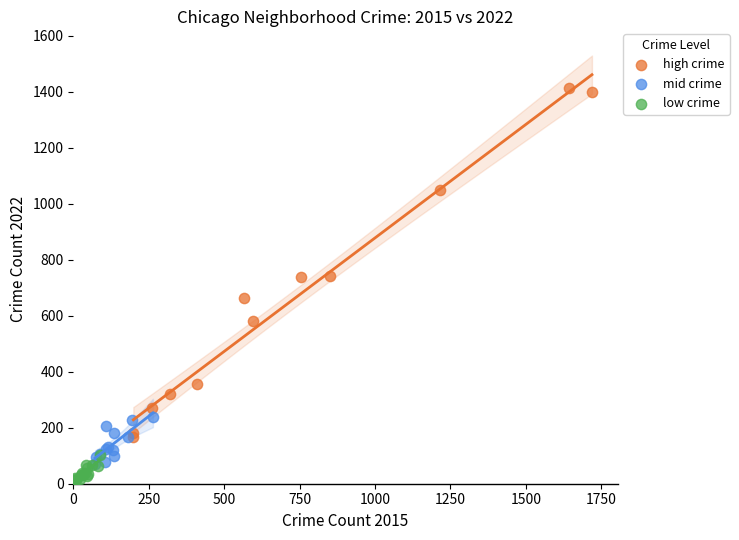

Which series has the widest spread of Y values?

high crime